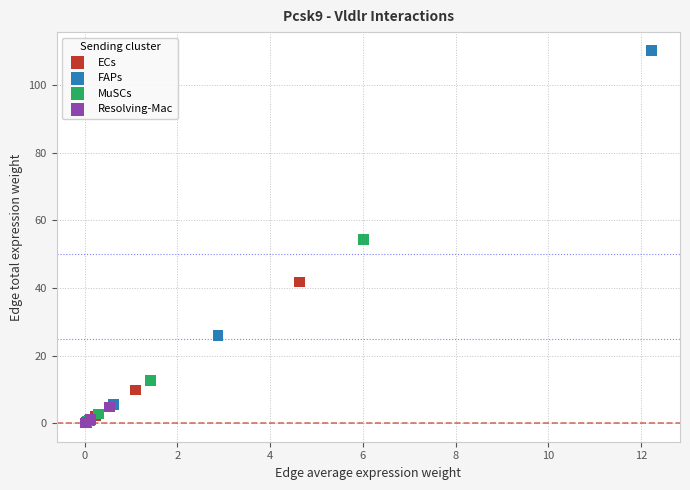

Which series has the largest Y range (max minus min)?

FAPs